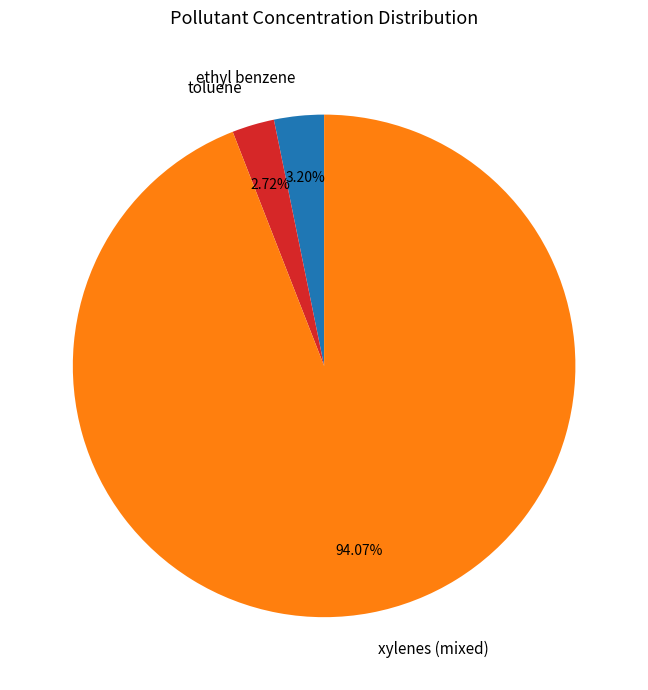

Does toluene account for over 50% of the chart?

No